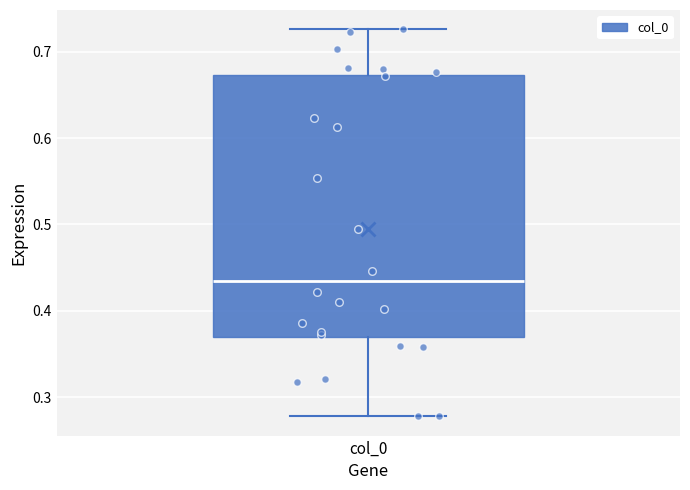

Transcribe this box plot: give where the median line is, the range the box spans, and where the two whiskers end, as read against the y-axis. The values are not printed on the chart, so give them approximately, as read against the axis.

median 0.43, box 0.37 to 0.67, whiskers 0.28 to 0.73